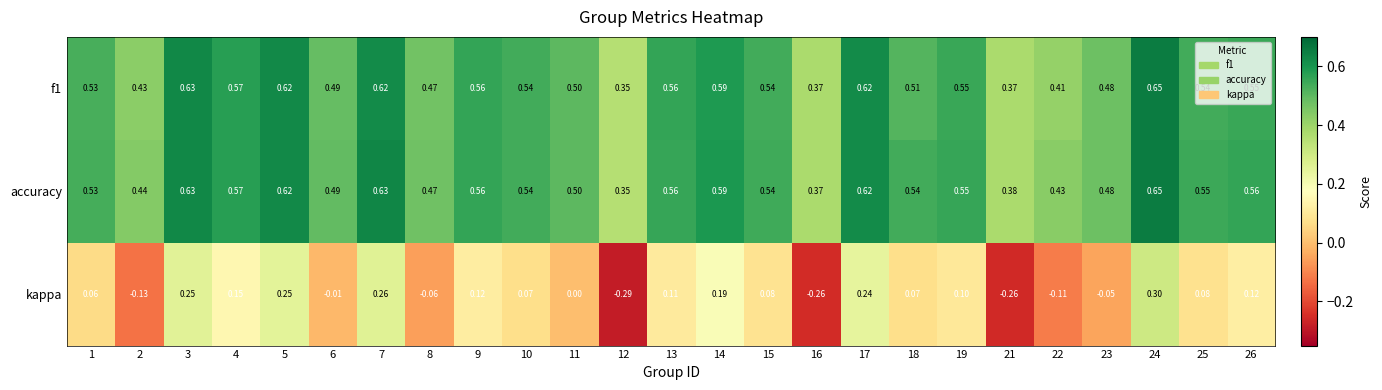

Which series has the largest range (max minus min)?

kappa